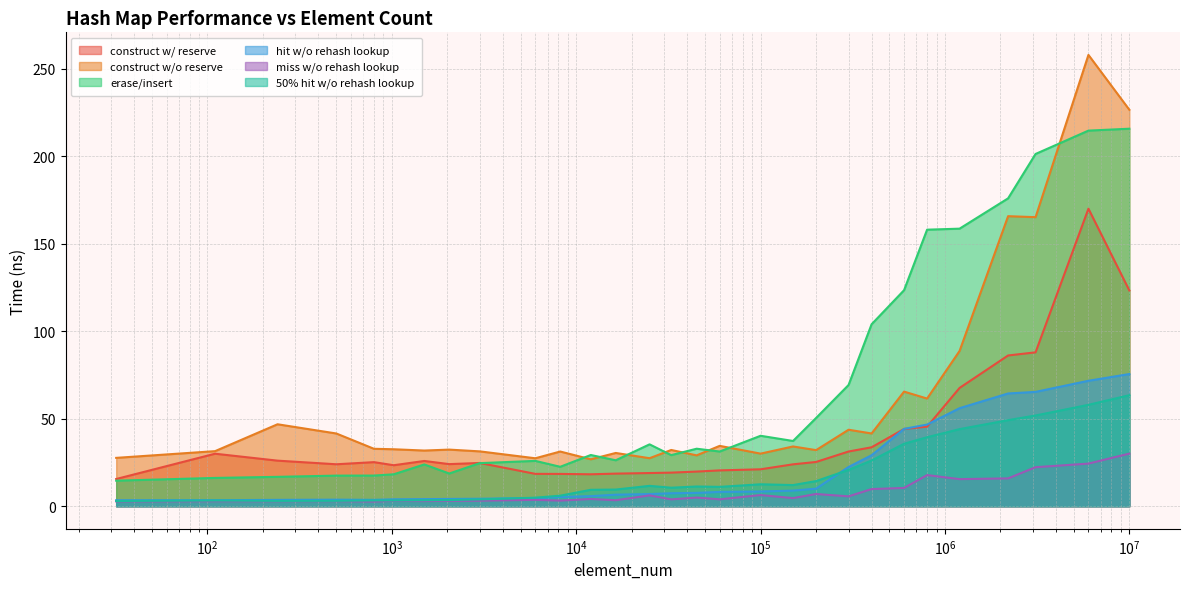

True or false: avg_miss_without_rehash_lookup_ns and avg_50pct_hit_without_rehash_lookup_ns cross at least once.

False